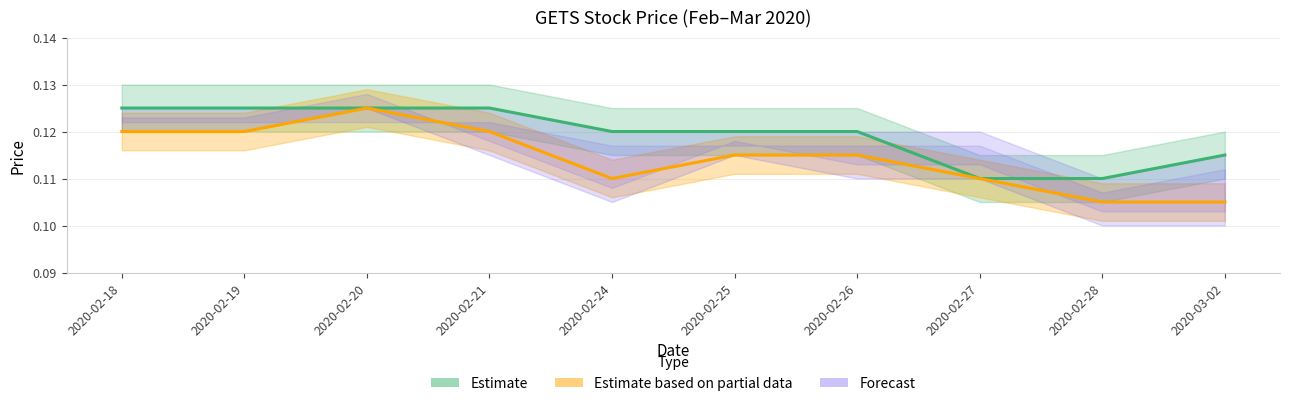

List the labels in order of open value, smallest first.

2020-02-28, 2020-03-02, 2020-02-24, 2020-02-27, 2020-02-25, 2020-02-26, 2020-02-18, 2020-02-19, 2020-02-21, 2020-02-20